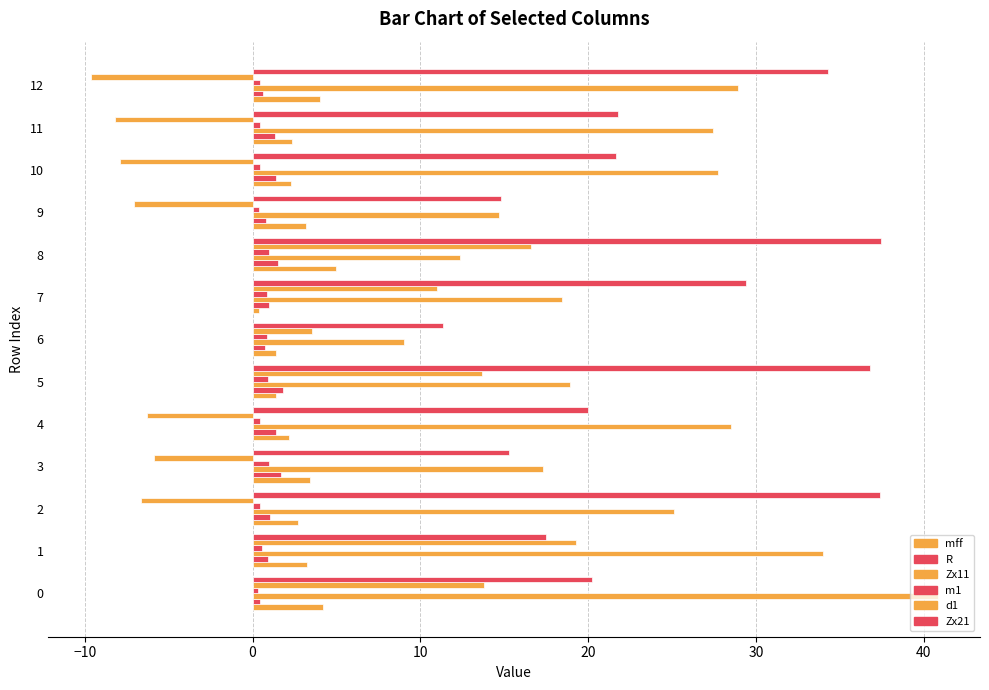

How many values in the d1 series are below -5?

7